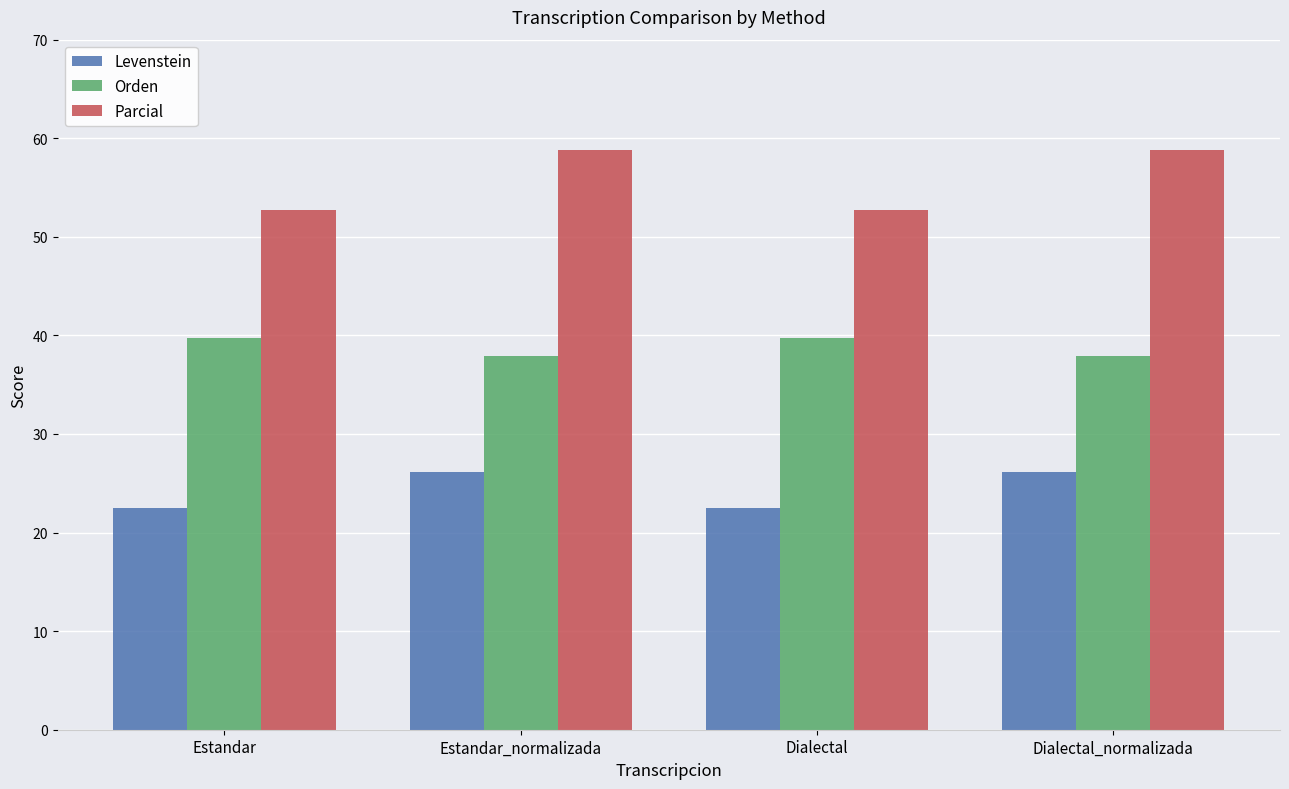

The Levenstein series shows 26.2 at Dialectal_normalizada. True or false?

True